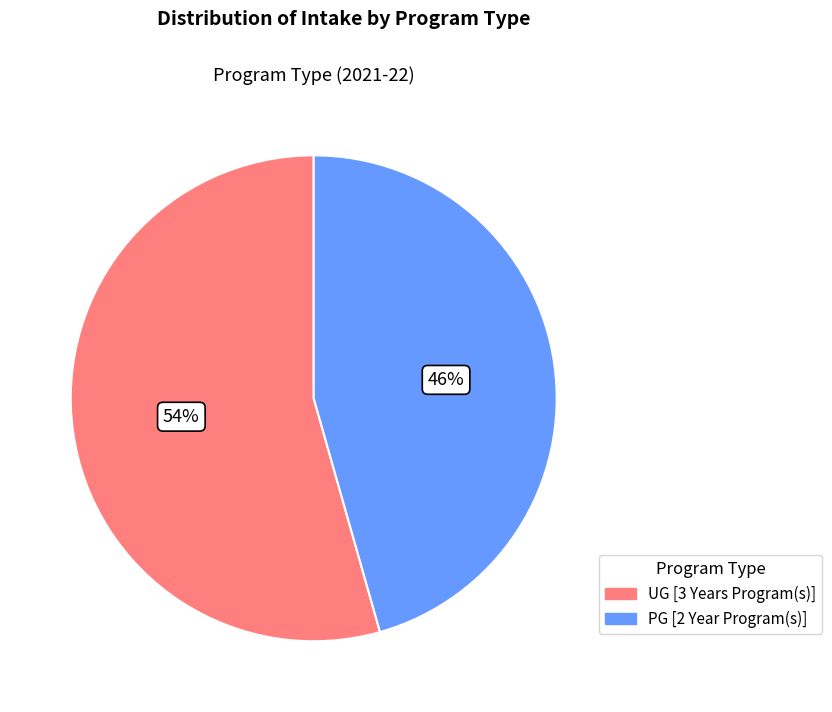

Which category has the smallest portion of the pie?

PG [2 Year Program(s)]